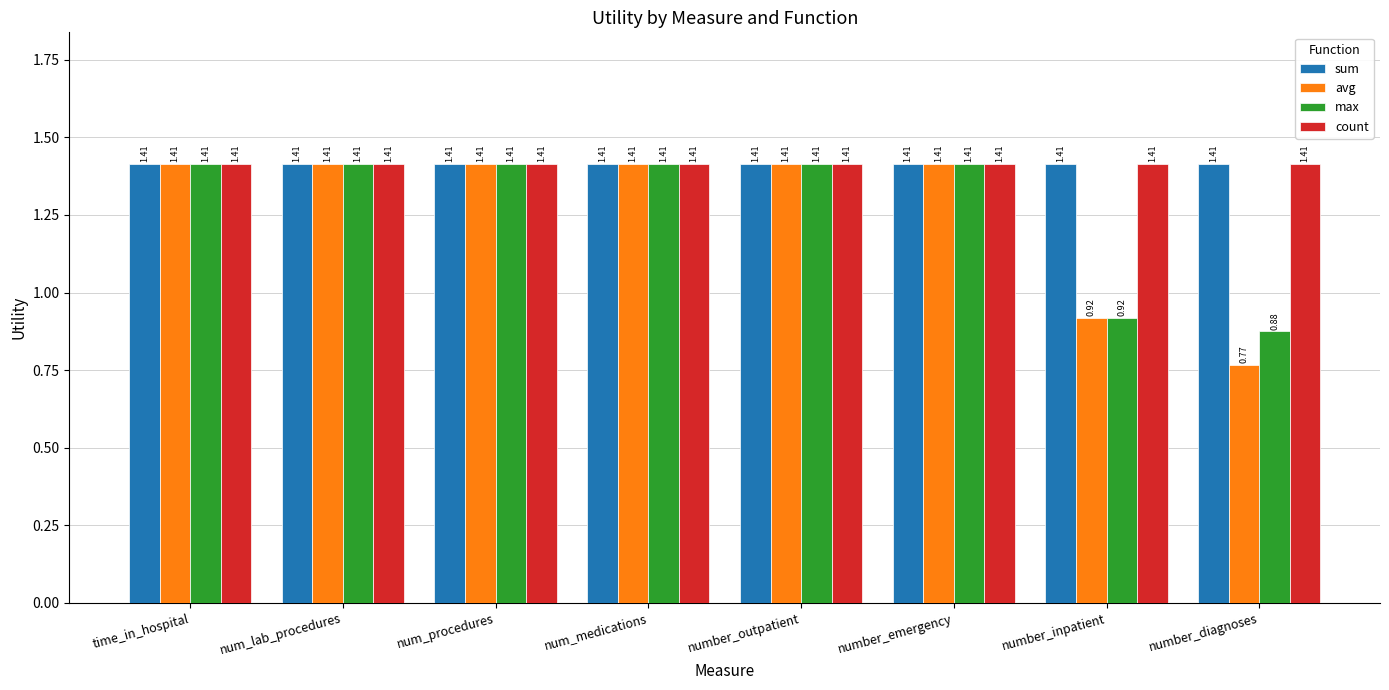

What are all the series names shown in the legend?

sum, avg, max, count